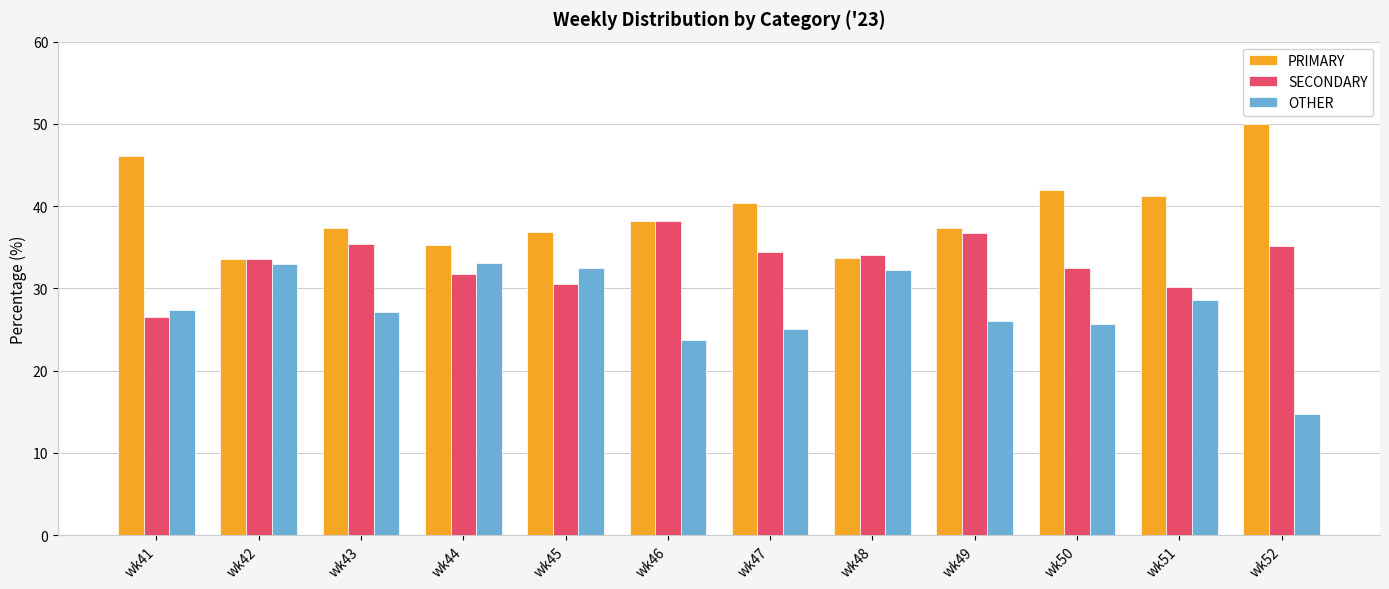

What is the value of the OTHER bar at the 1st from the left?

27.4